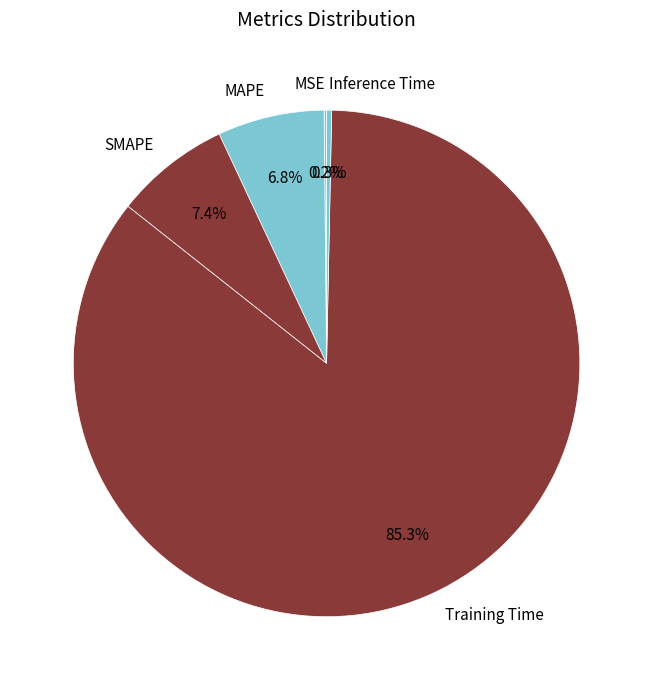

Which slice is the largest?

Training Time